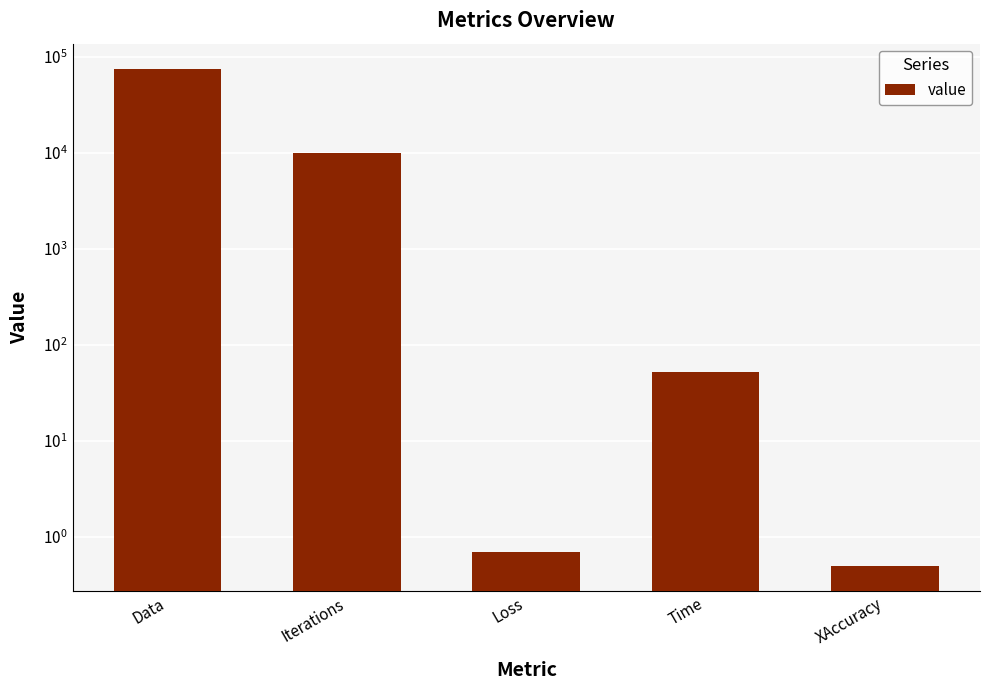

Are the bars grouped side by side (vs. stacked)?

No